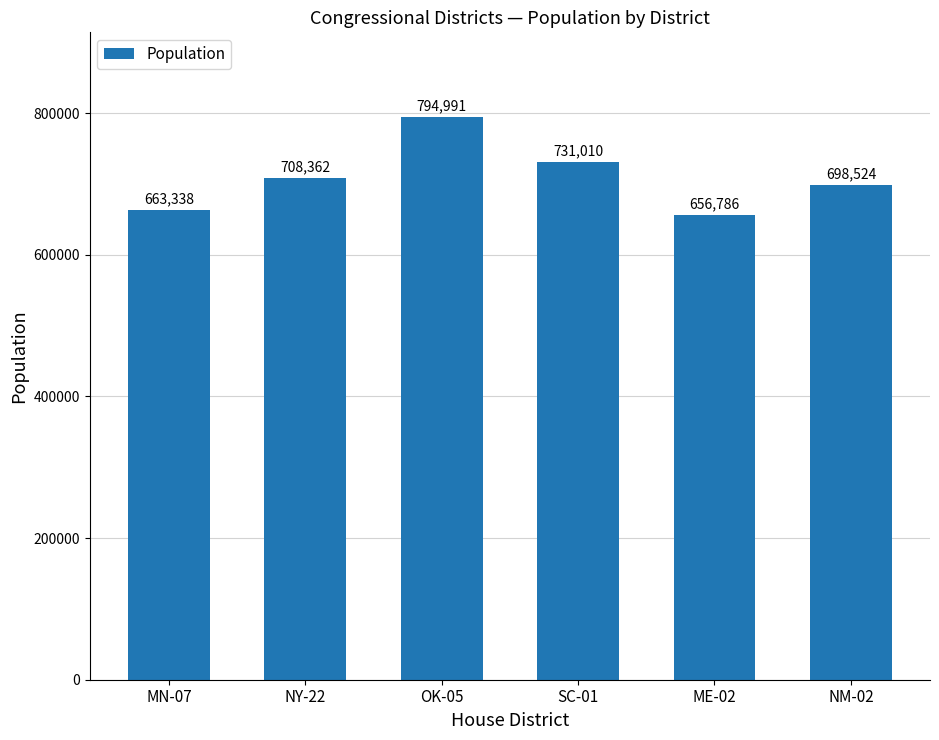

What is the sum of all values?

4253011